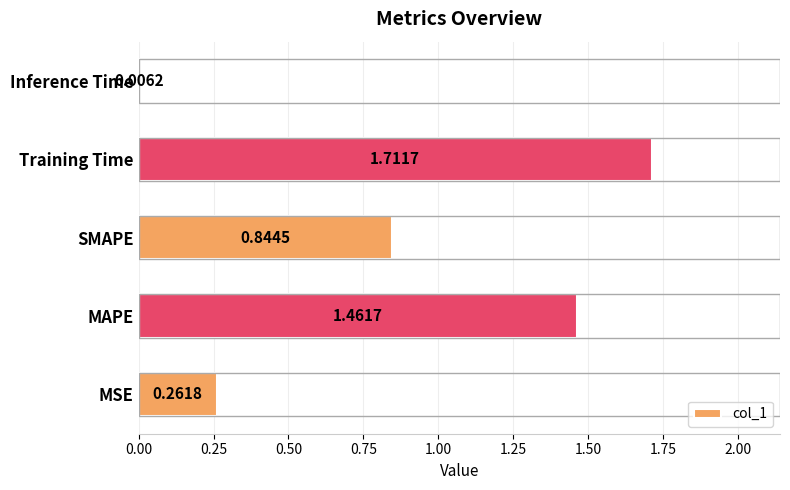

What is the sum of all values?

4.3